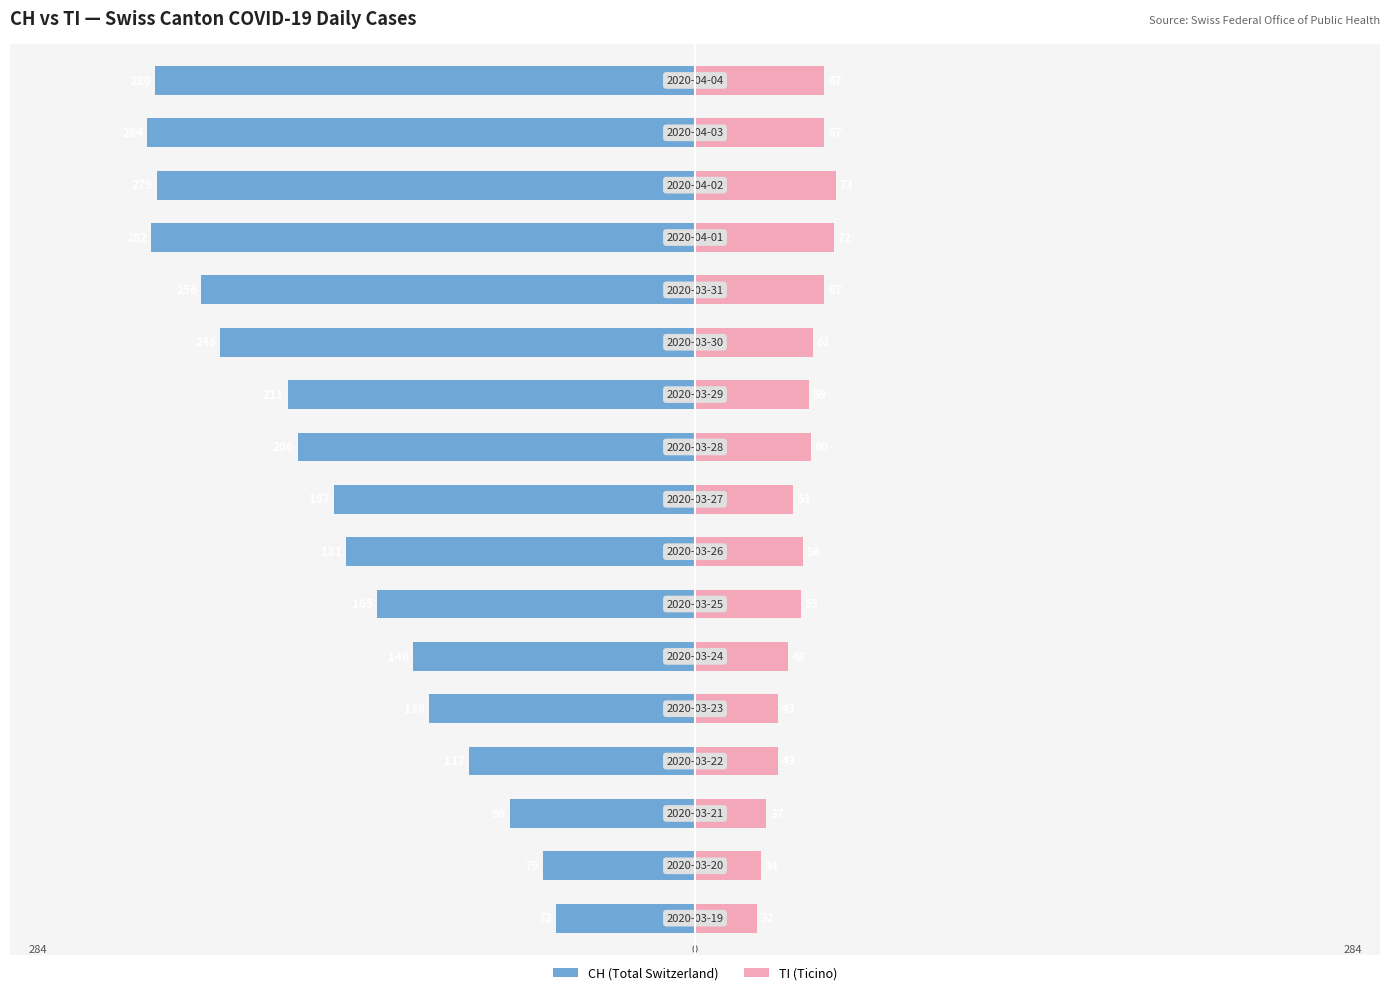

How many TI (Ticino) values are between 43 and 67?

12